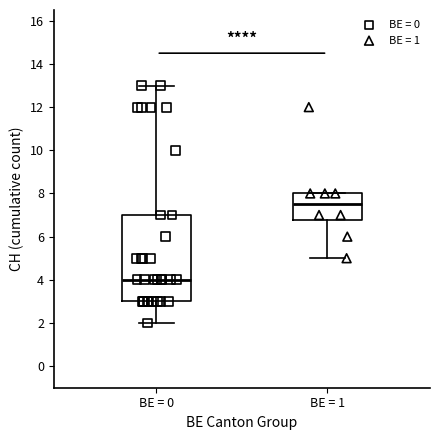

Reading left to right, read every box against the y-axis: the position of its median line, the range the box covers, and the ends of its whiskers. The values are not printed on the chart, so give them approximately, as read against the axis.

BE = 0: median 4.0, box 3.0 to 7.0, whiskers 2.0 to 13.0
BE = 1: median 7.6, box 6.8 to 8.0, whiskers 5.0 to 8.0